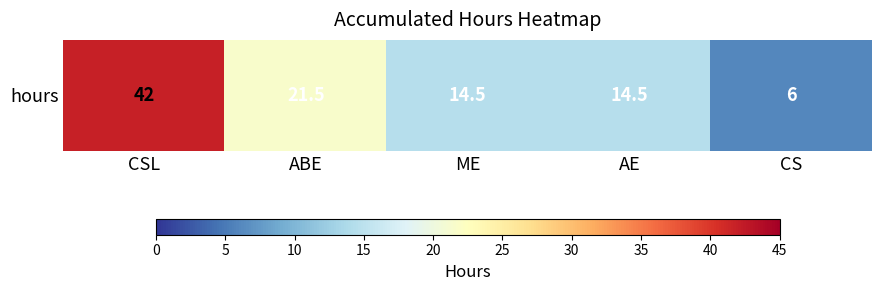

What is the sum of the values at CS and AE?

20.5